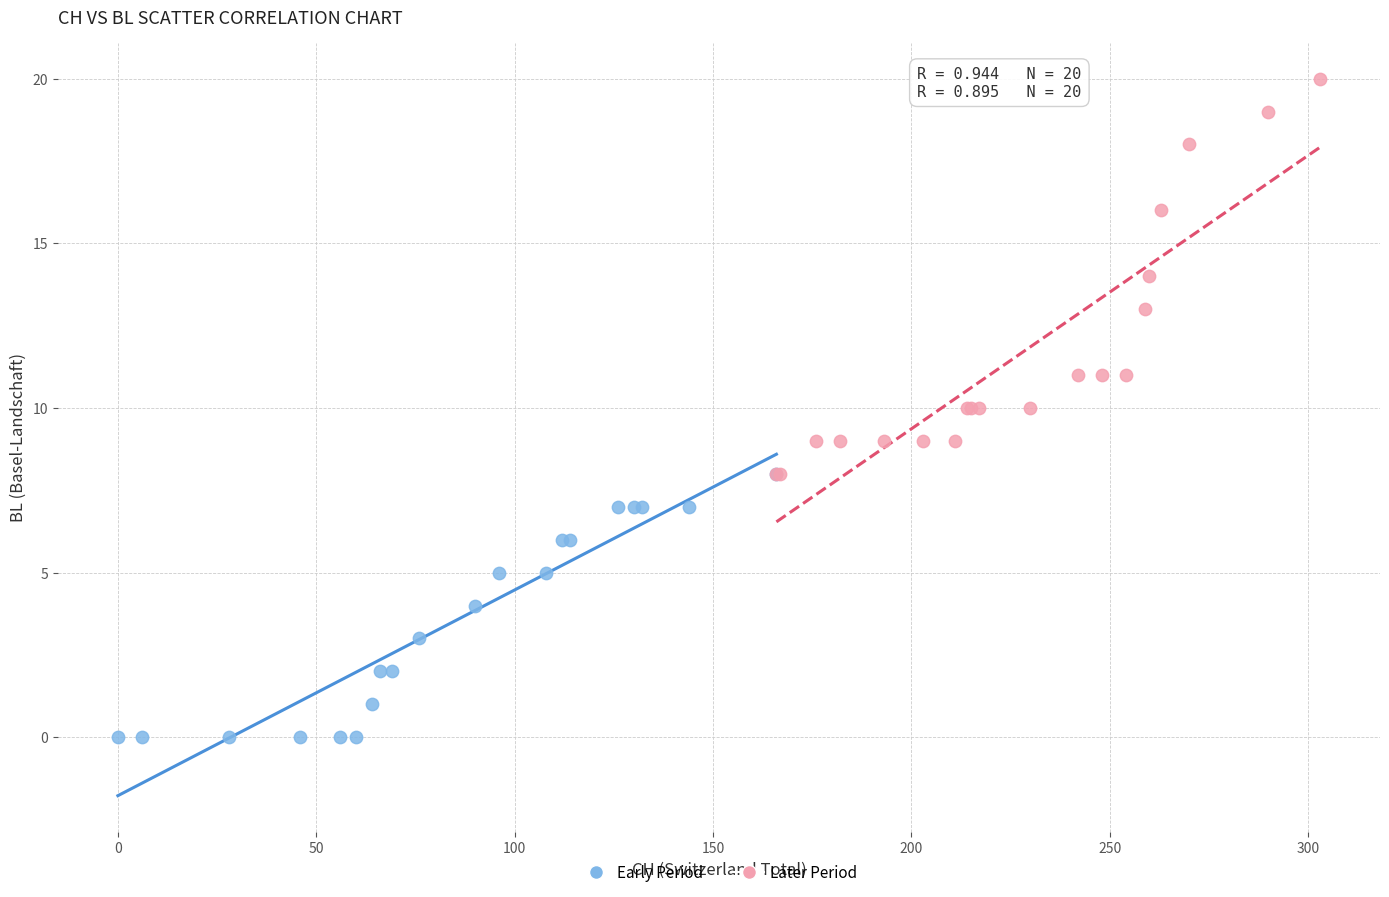

Which series reaches the minimum Y coordinate?

Early Period